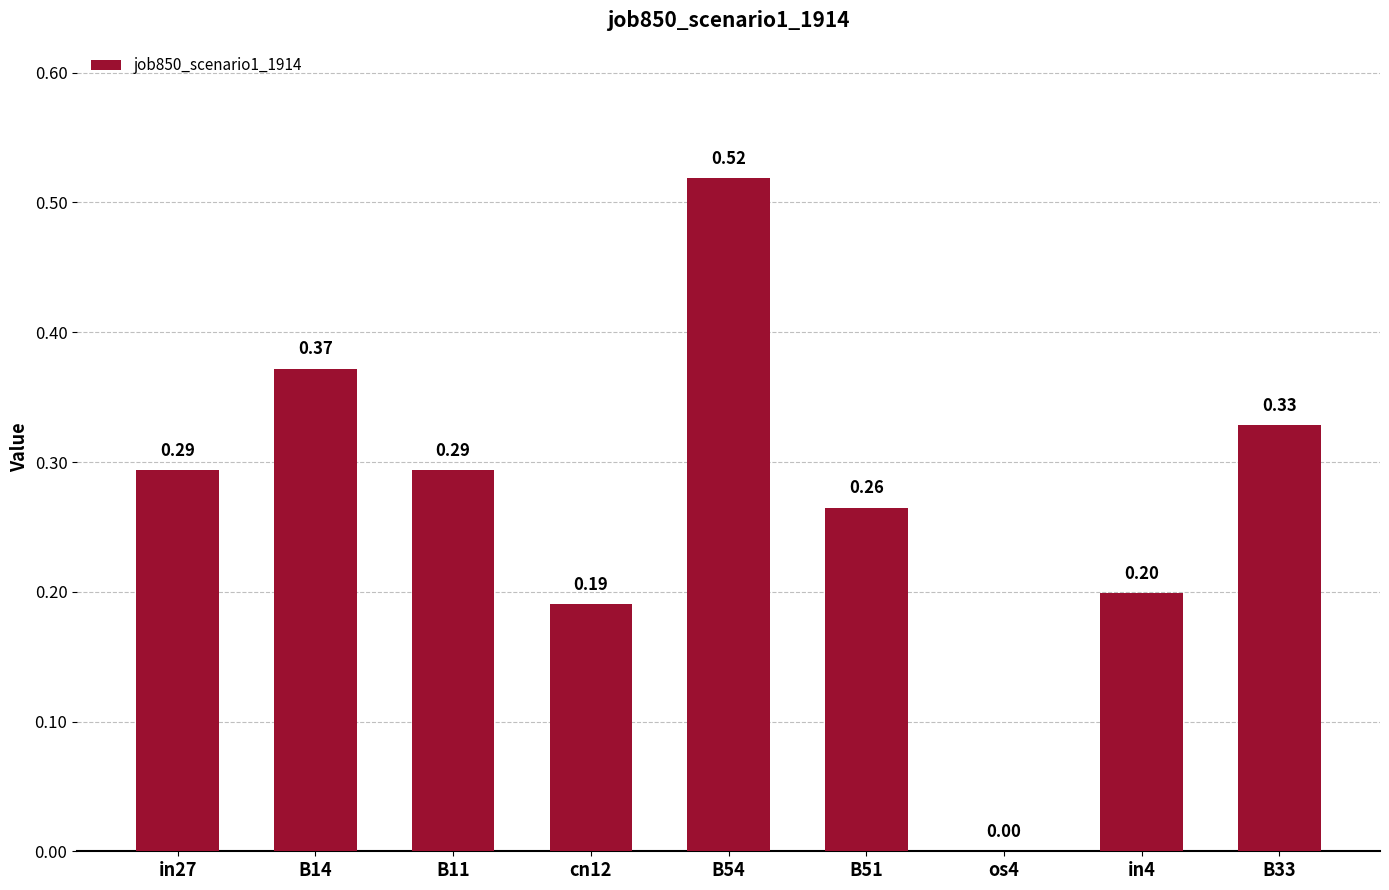

Which has a higher value, B51 or in27?

in27